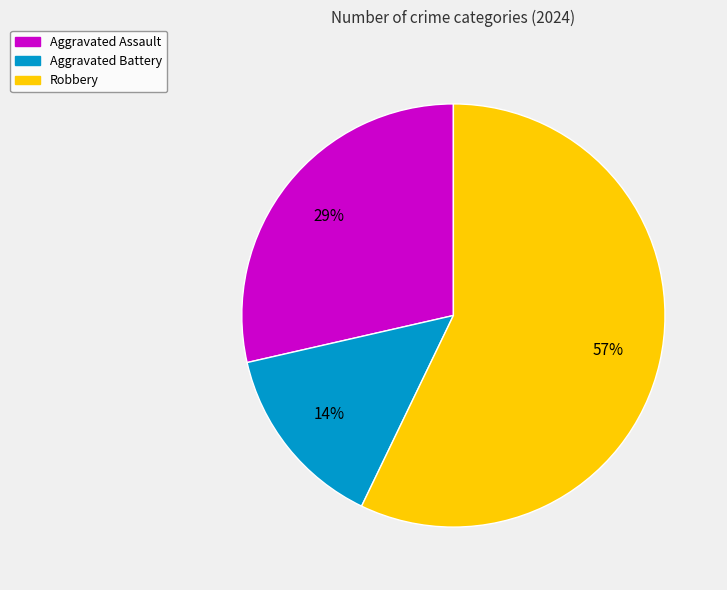

Is there a majority slice in this chart?

Yes